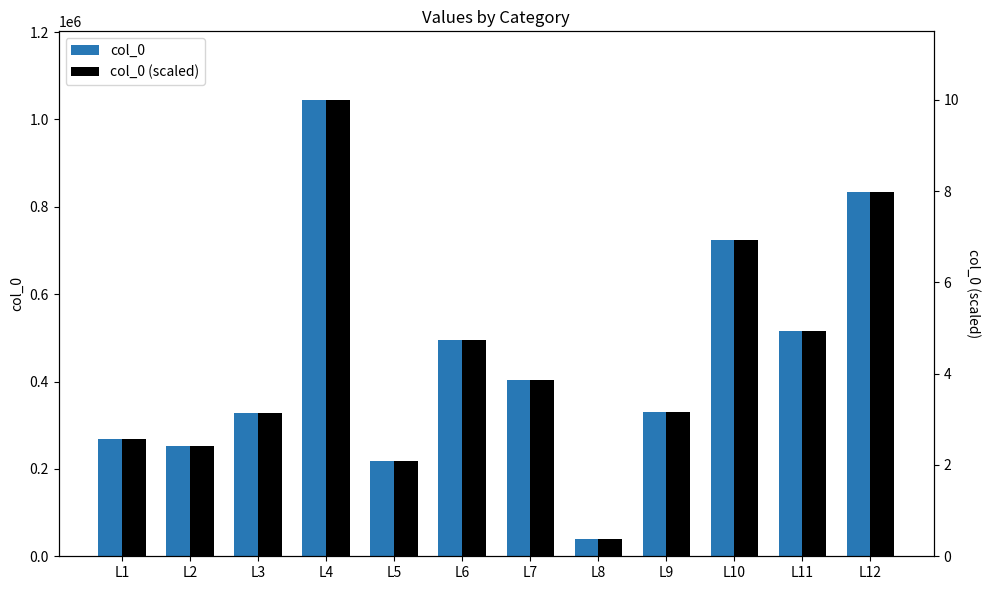

Which series changed the most between L7 and L10?

col_0